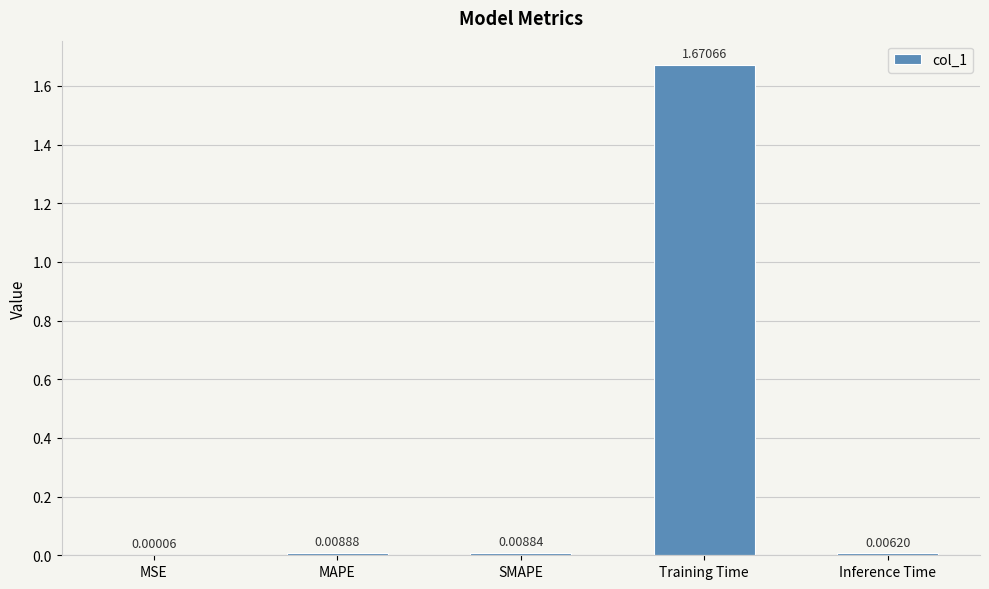

Which category has the highest value across all series?

Training Time